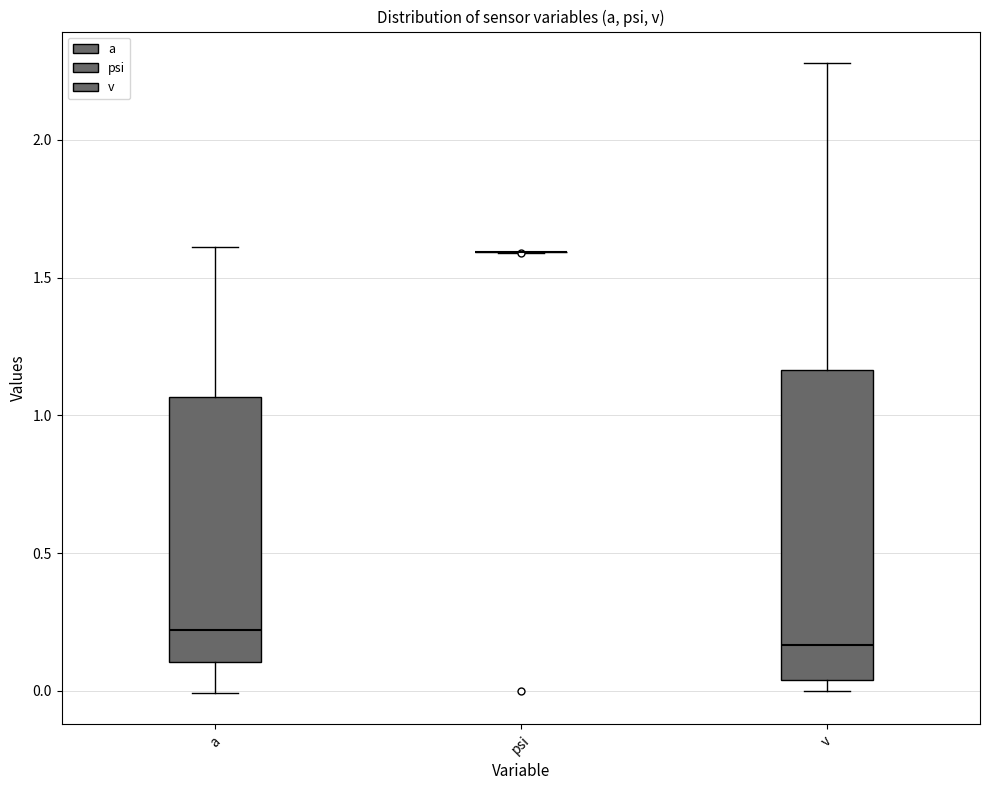

Which box is the tallest, from its lower edge to its upper edge?

v